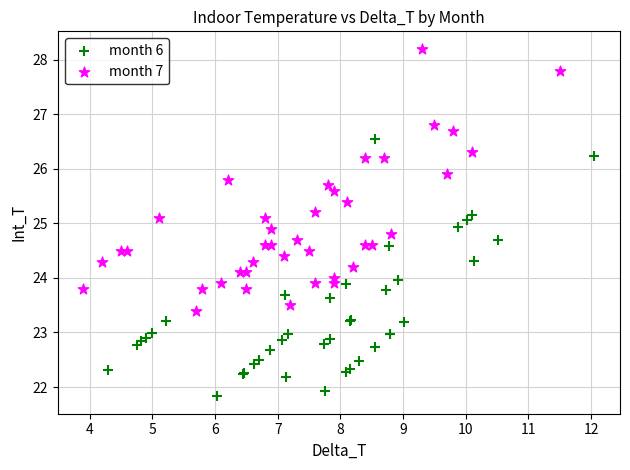

What are all the series names shown in the legend?

month 6, month 7